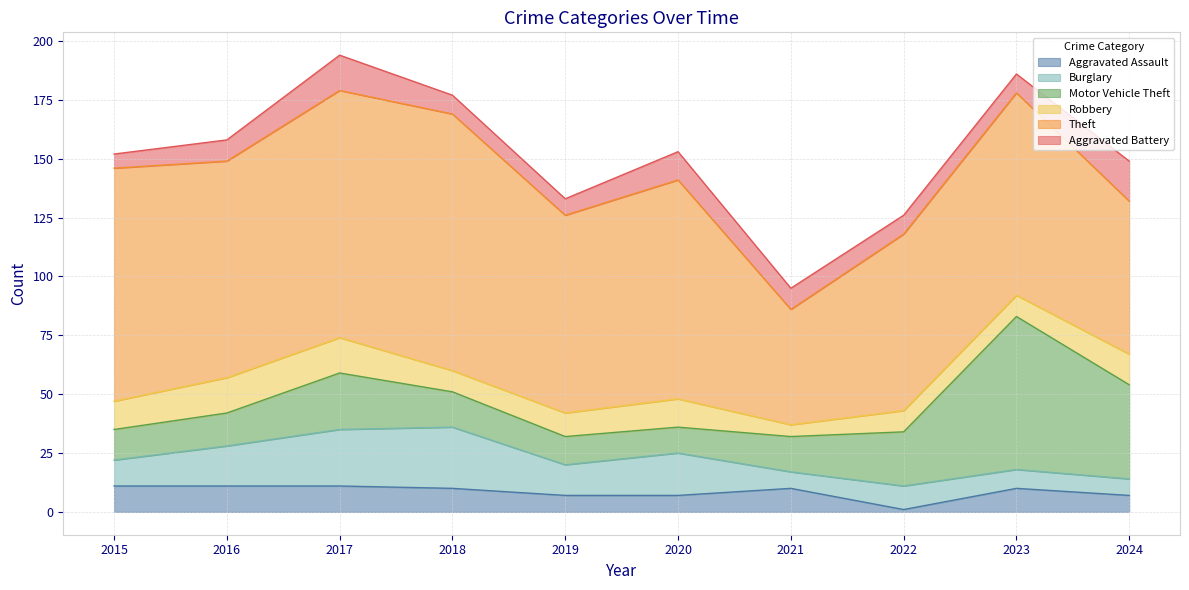

In Aggravated Battery, how many points are higher than both neighbors (excluding endpoints)?

2